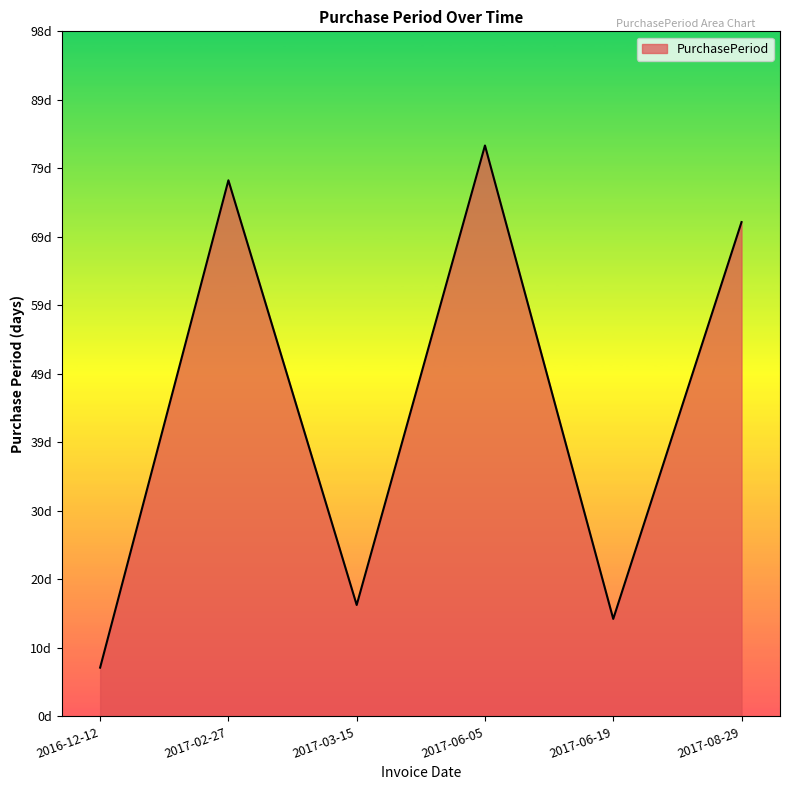

At which category does the data reach its first local valley?

2017-03-15